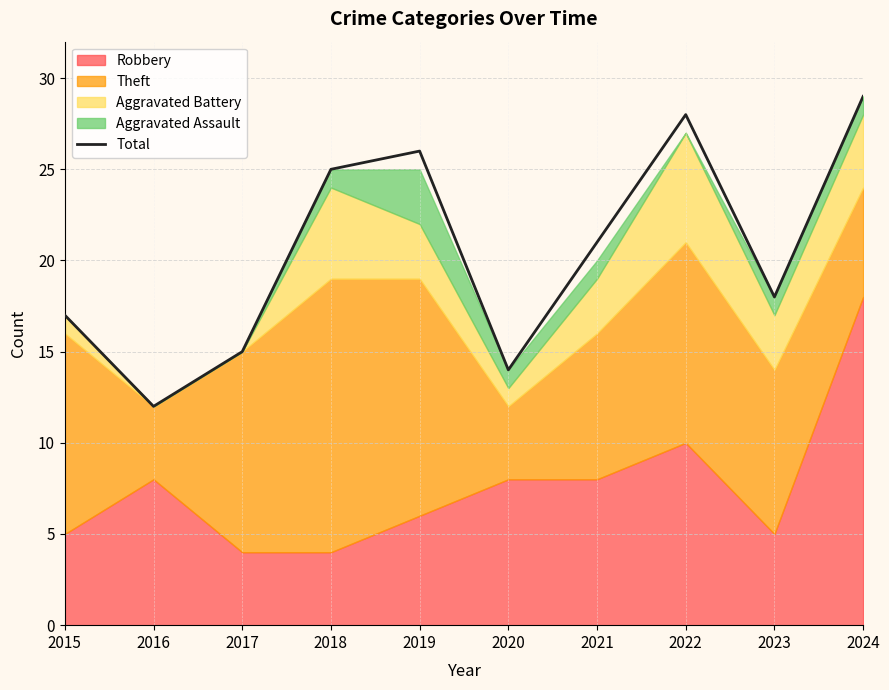

Rank the categories by value from lowest to highest.

2016, 2020, 2017, 2015, 2023, 2021, 2018, 2019, 2022, 2024